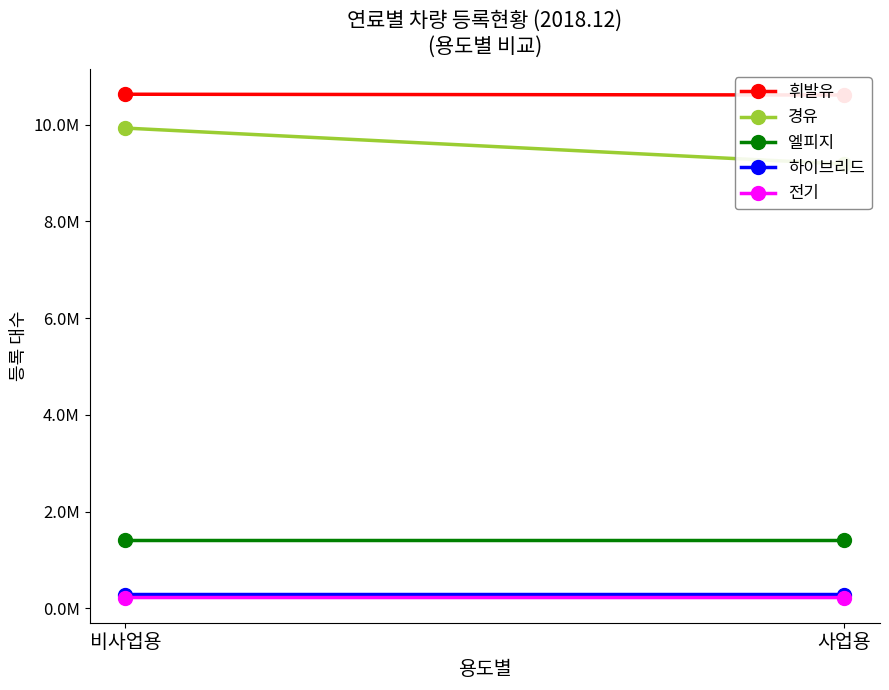

What is the average value of the 경유 series?

9557702